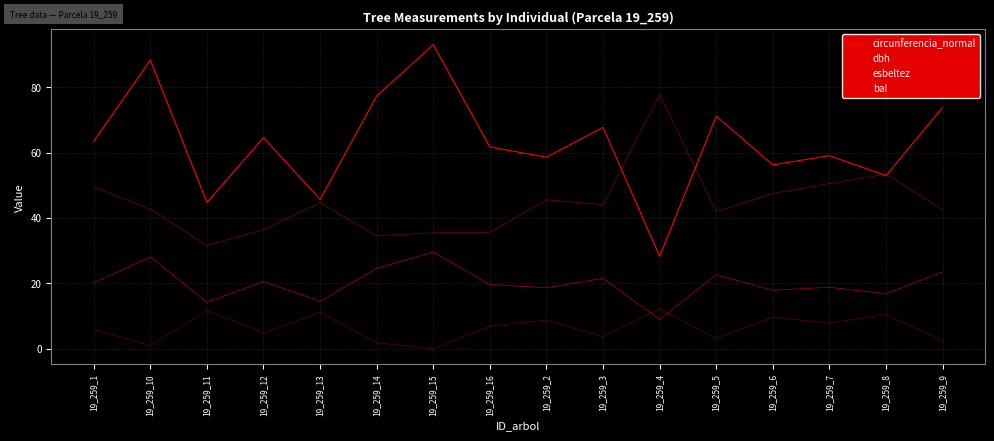

What is the label of the 7th point from the right?

19_259_3